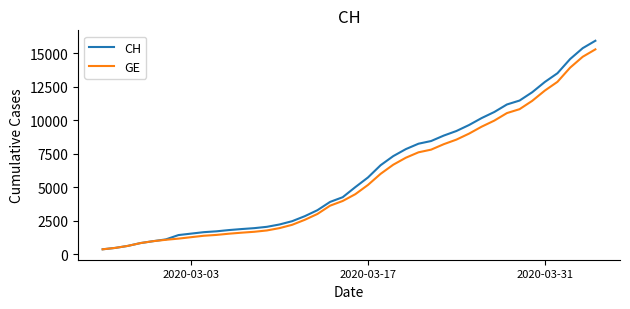

Which series has the largest range (max minus min)?

CH